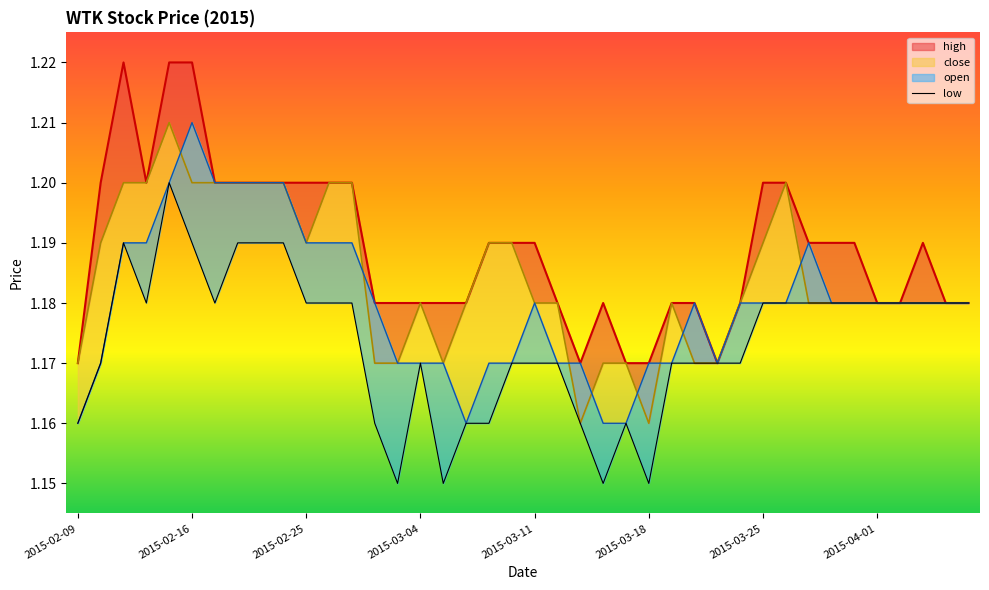

True or false: the data has more than 1 interior local peaks.

True